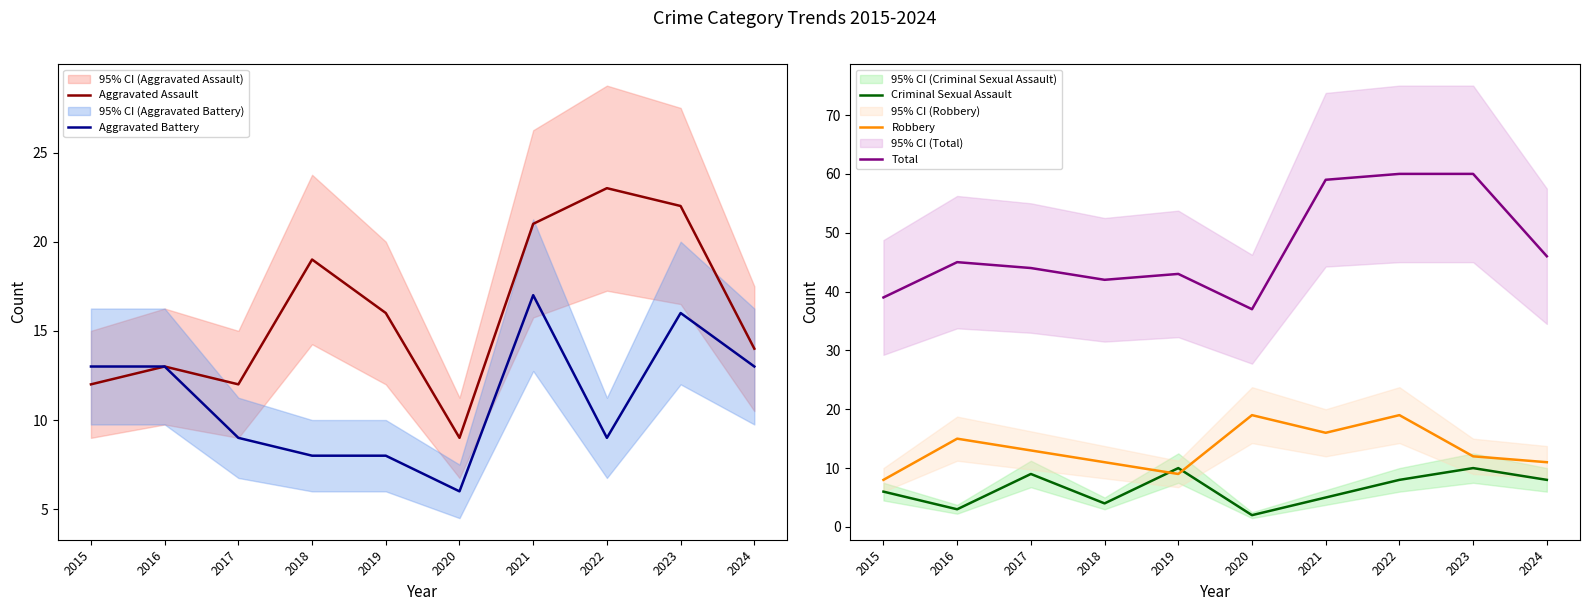

Reading right to left, list all the values displayed in this chart.

Aggravated Assault: 14	22	23	21	9	16	19	12	13	12
Aggravated Battery: 13	16	9	17	6	8	8	9	13	13
Criminal Sexual Assault: 8	10	8	5	2	10	4	9	3	6
Robbery: 11	12	19	16	19	9	11	13	15	8
Total: 46	60	60	59	37	43	42	44	45	39